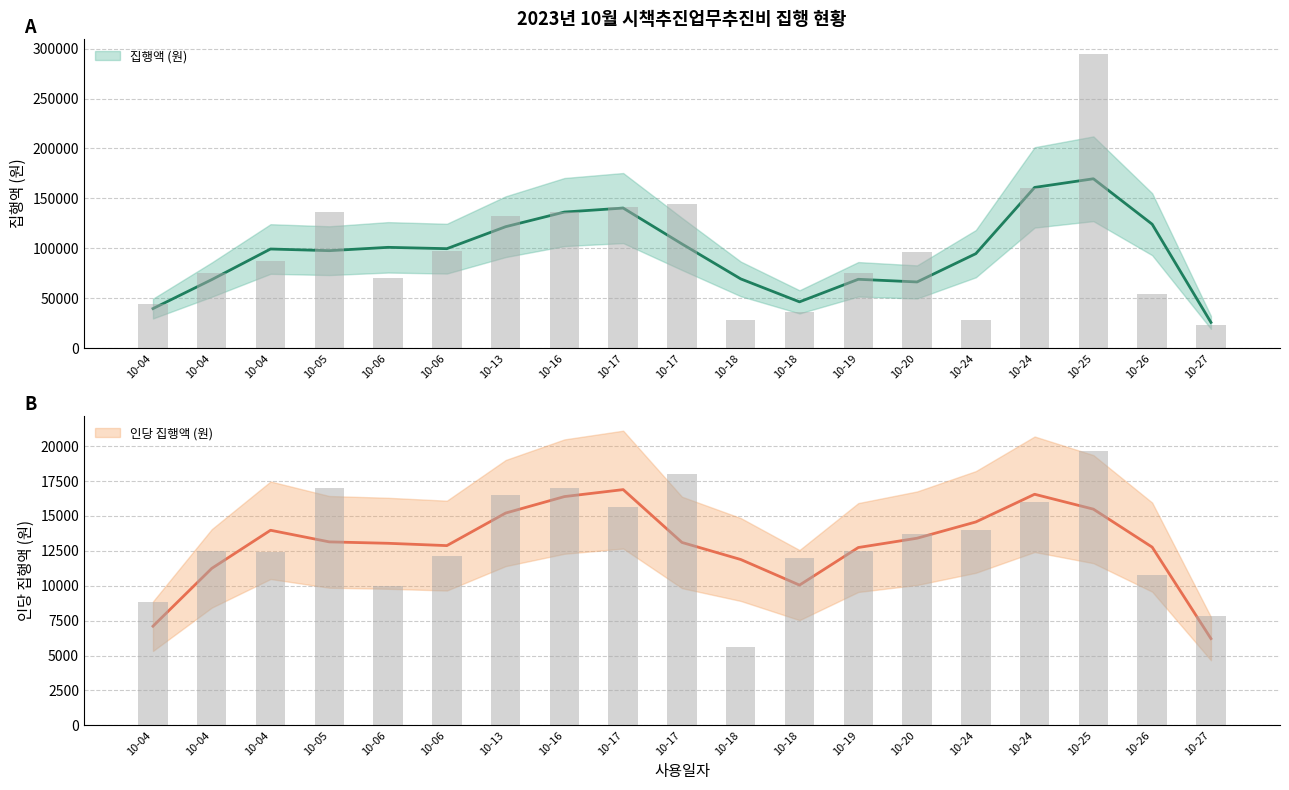

Approximately how many times larger is the value at 10-06 compared to 10-17?

0.5